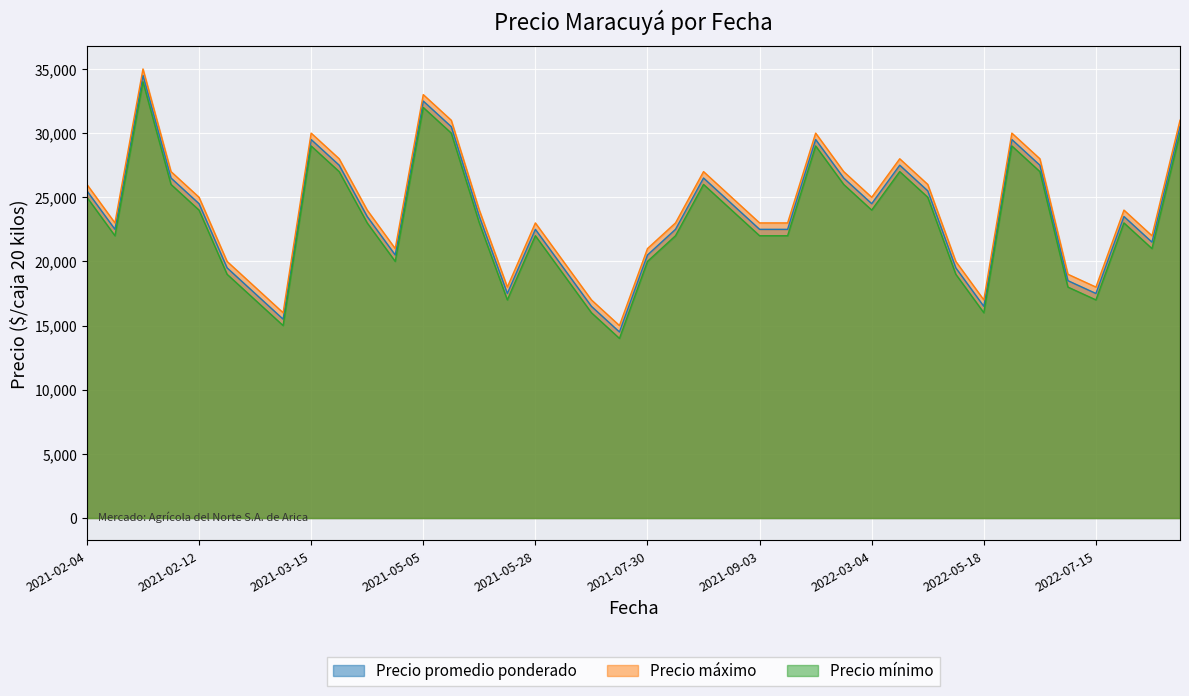

True or false: Precio mínimo and Precio promedio ponderado intersect in this chart.

False